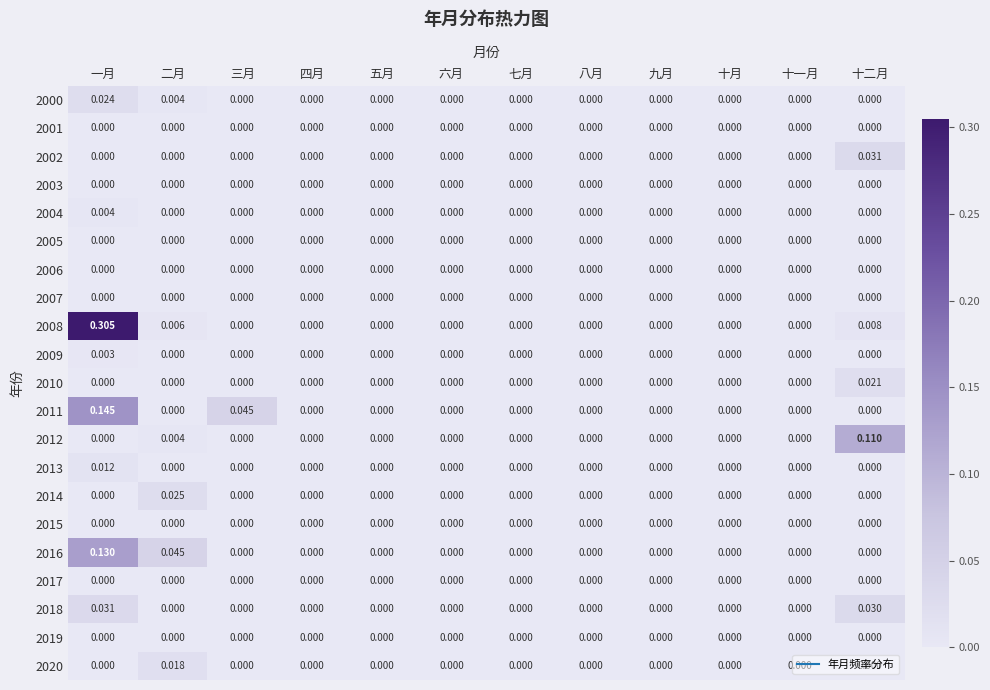

At which category is the sum across all series the highest?

一月